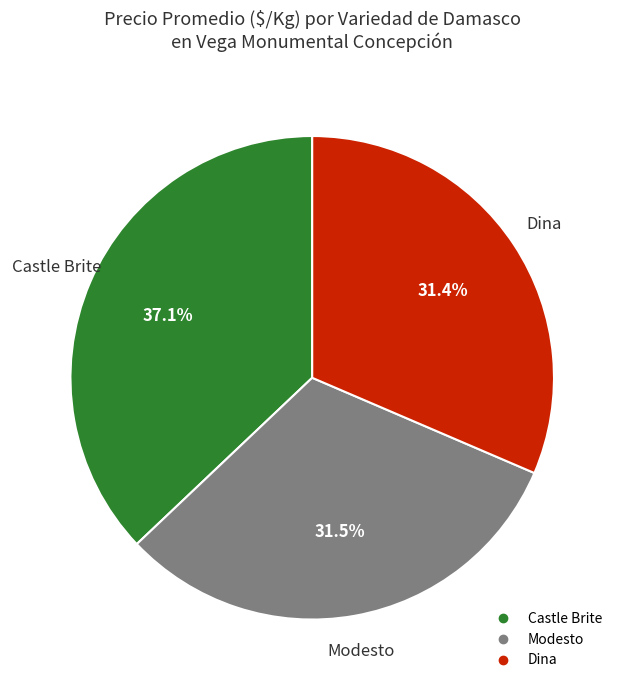

To the nearest percent, what portion does Dina represent?

31%